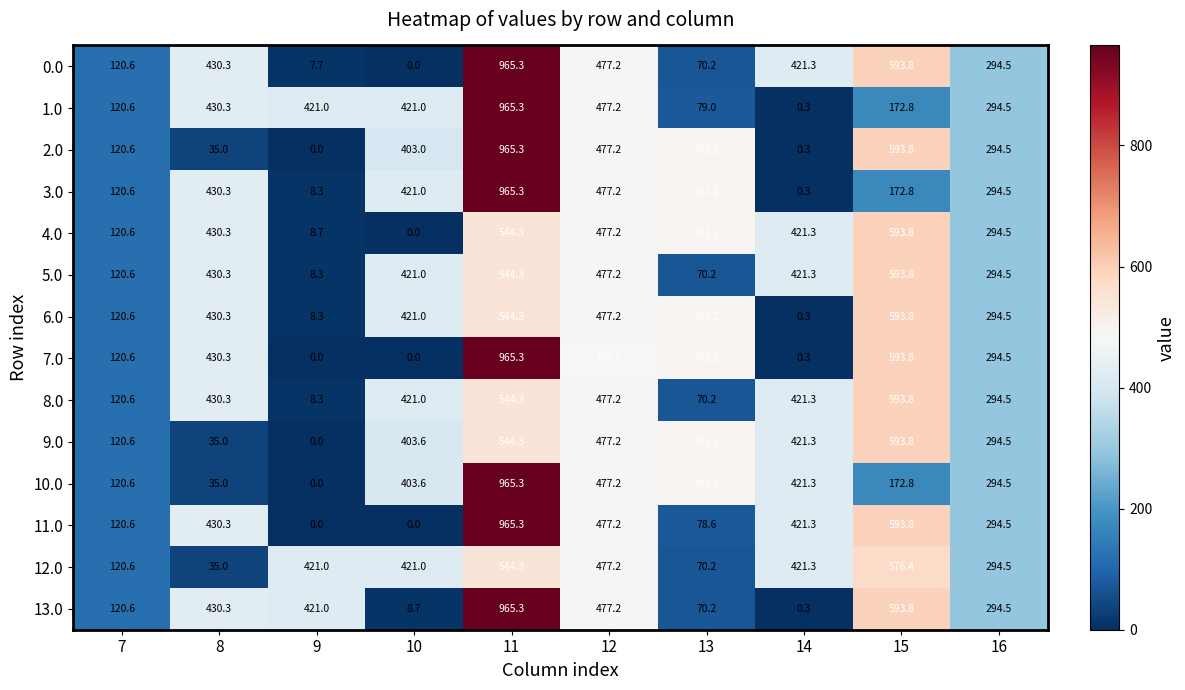

What is the difference between the highest and lowest values at 15?

421.0